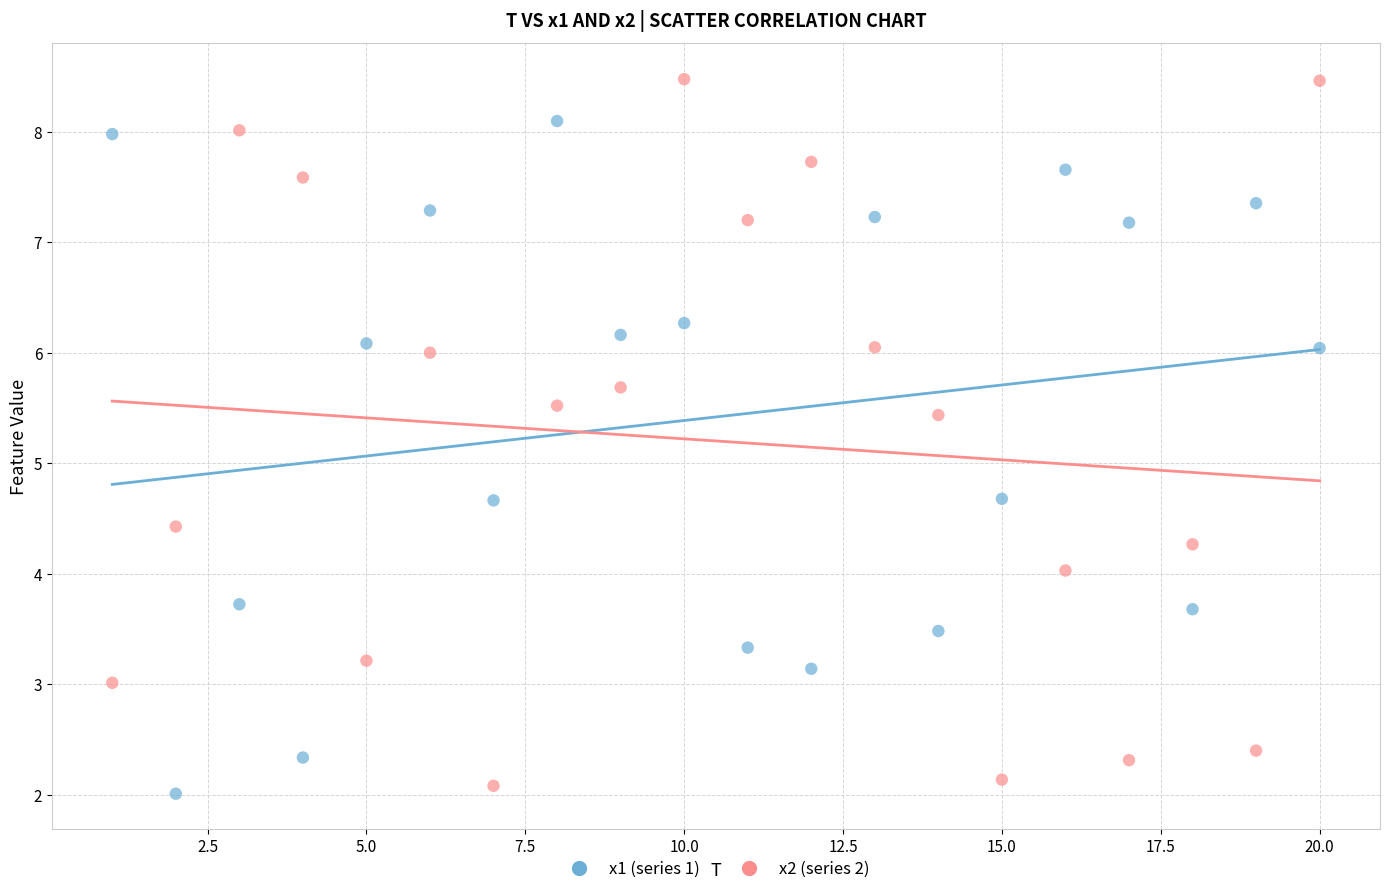

Which series reaches the maximum Y coordinate?

x2 (series 2)